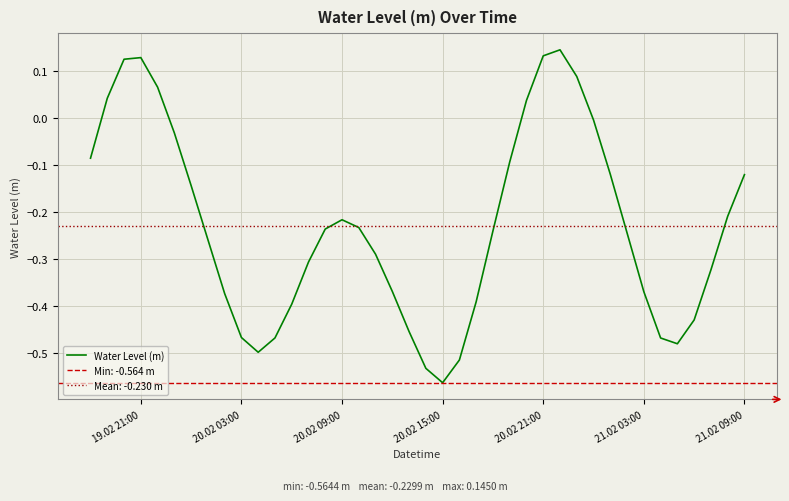

How many values are above zero?

8